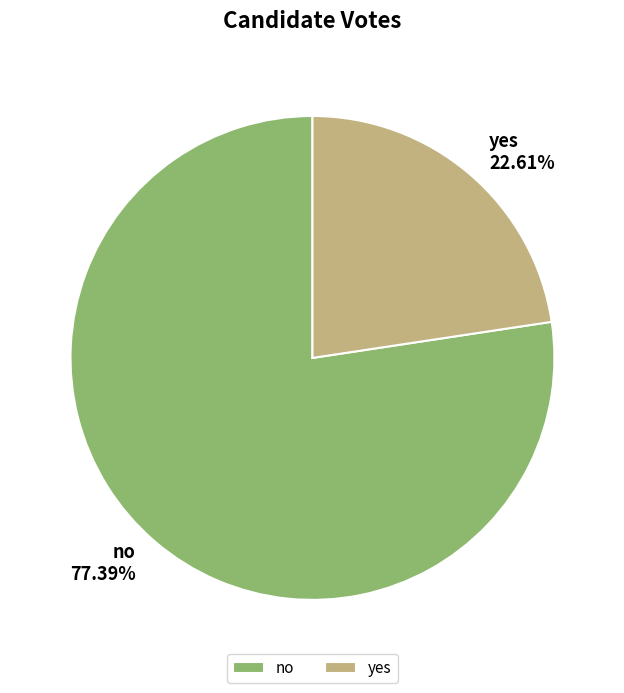

Which category accounts for the majority?

no